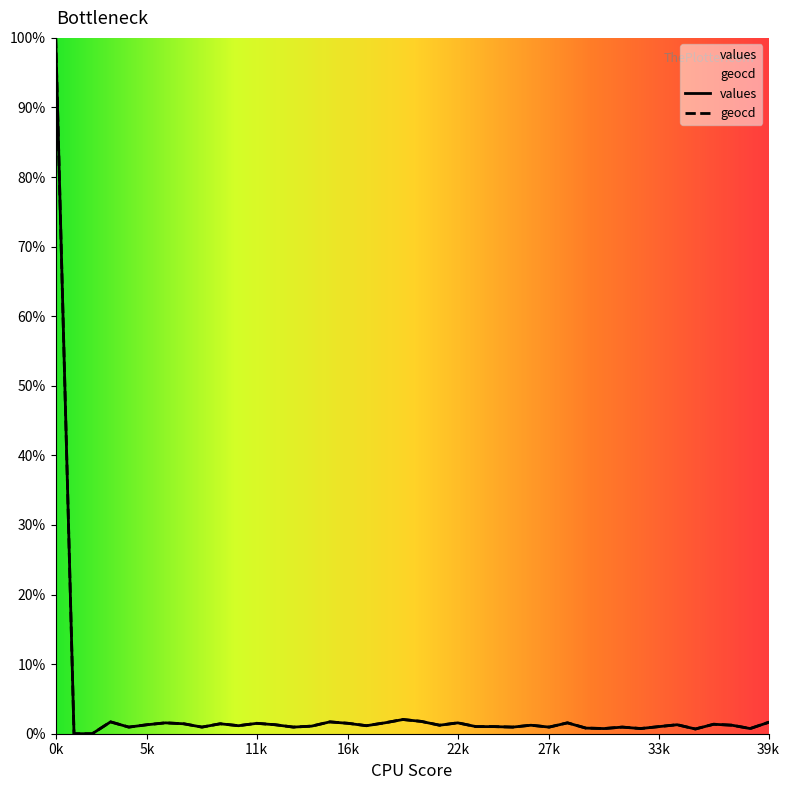

How many series are shown in this chart?

2